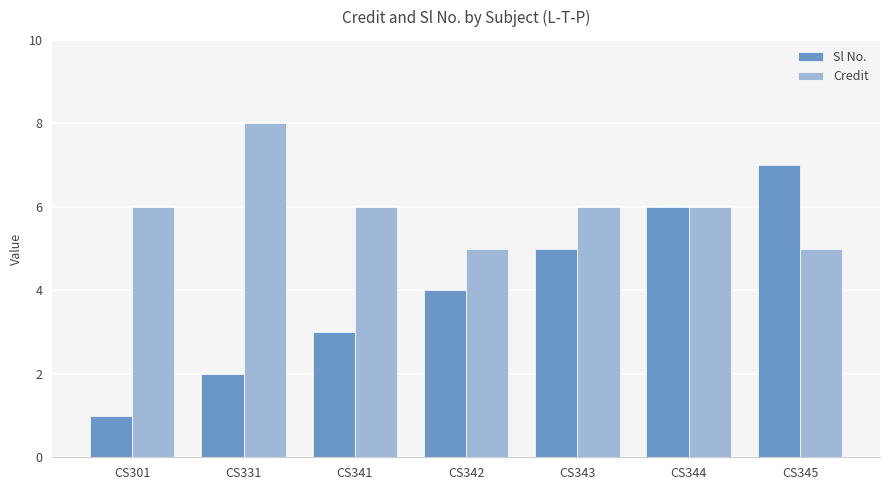

Reading right to left, transcribe all the data shown in this chart.

Sl No.: CS345=7	CS344=6	CS343=5	CS342=4	CS341=3	CS331=2	CS301=1
Credit: CS345=5	CS344=6	CS343=6	CS342=5	CS341=6	CS331=8	CS301=6